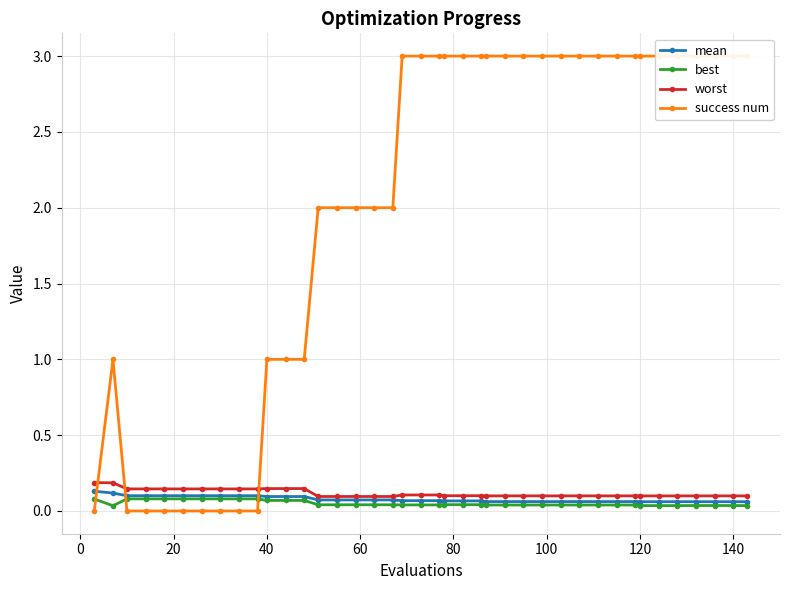

How many mean values are between 0 and 1?

40